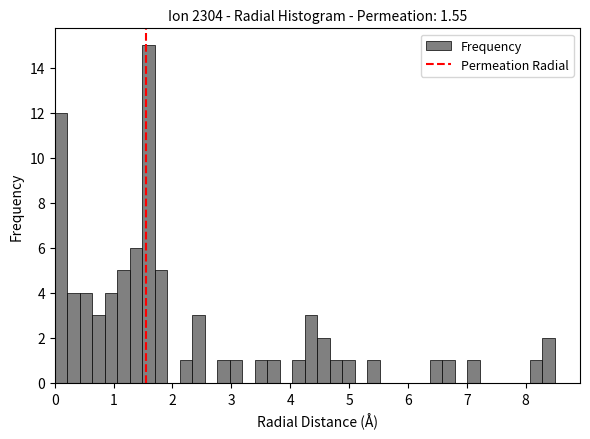

Read against the x-axis, roughly where is the centre of the tallest bar?

1.6